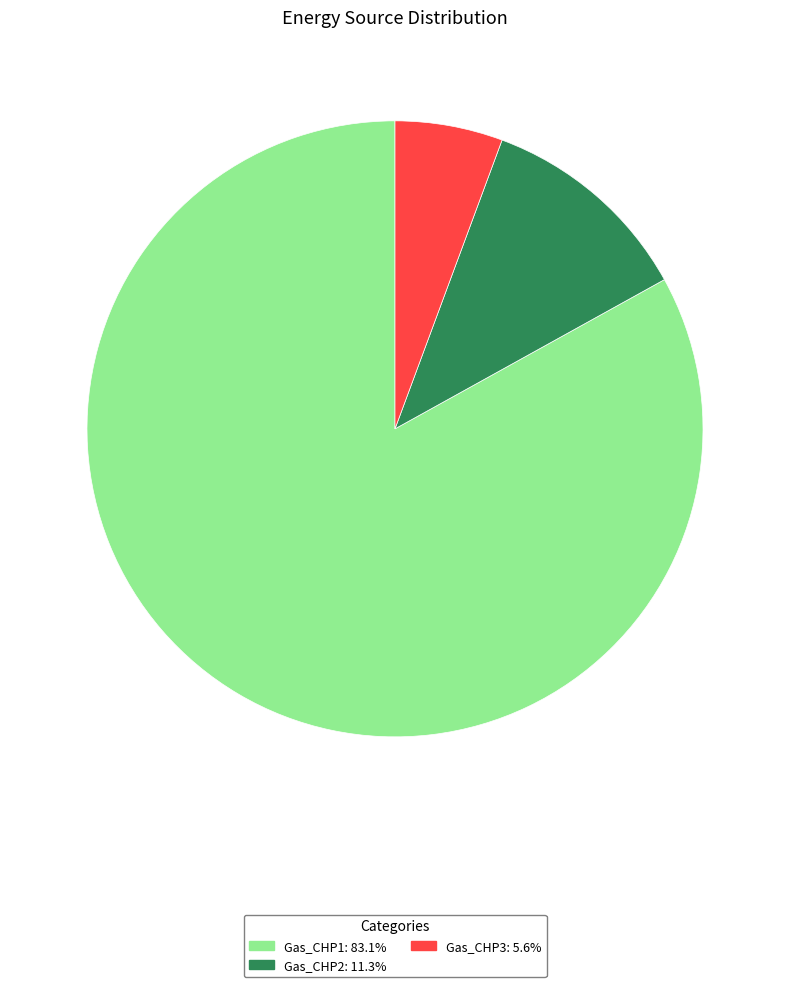

Is there a majority slice in this chart?

Yes